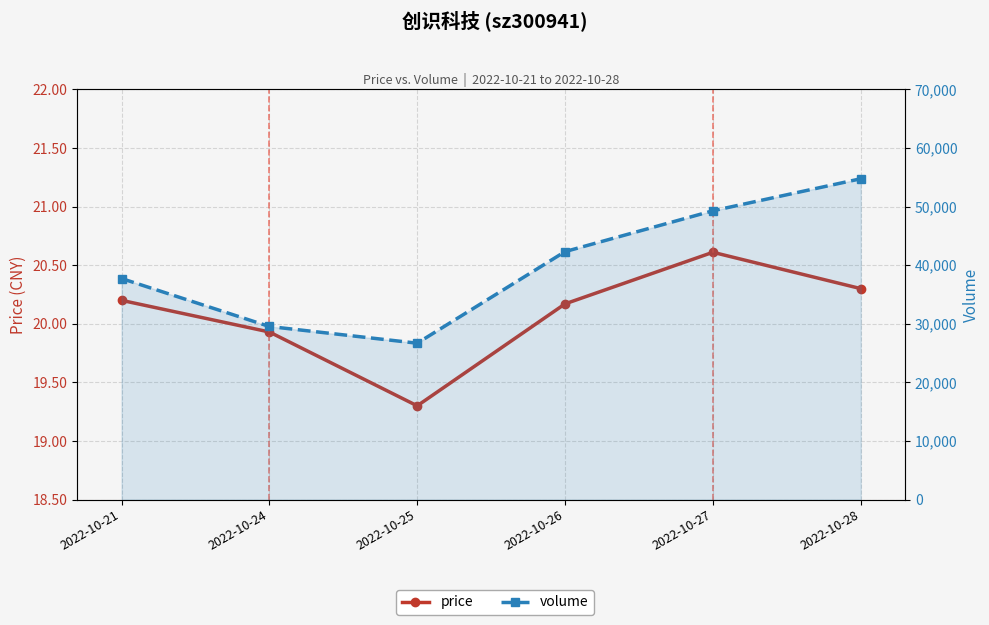

How many categories are shown in the chart?

6